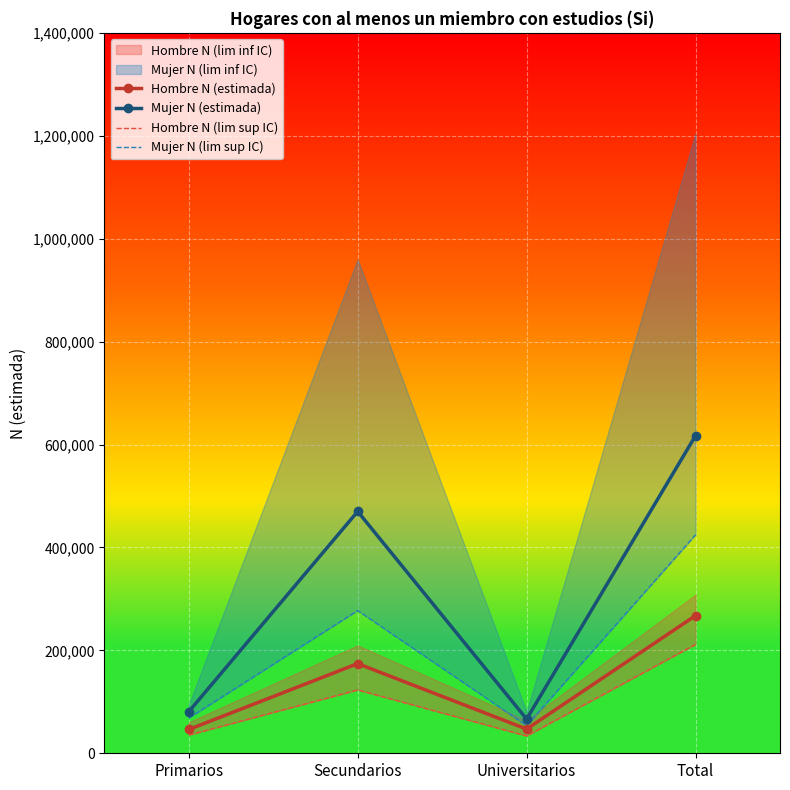

Reading right to left, what are all the values shown in this chart?

Hombre N (estimada): 267516	47013	174242	46261
Mujer N (estimada): 617174	66435	469960	80779
Hombre N (lim sup IC): 211633	33686	123129	35355
Mujer N (lim sup IC): 424655	53808	277409	68419